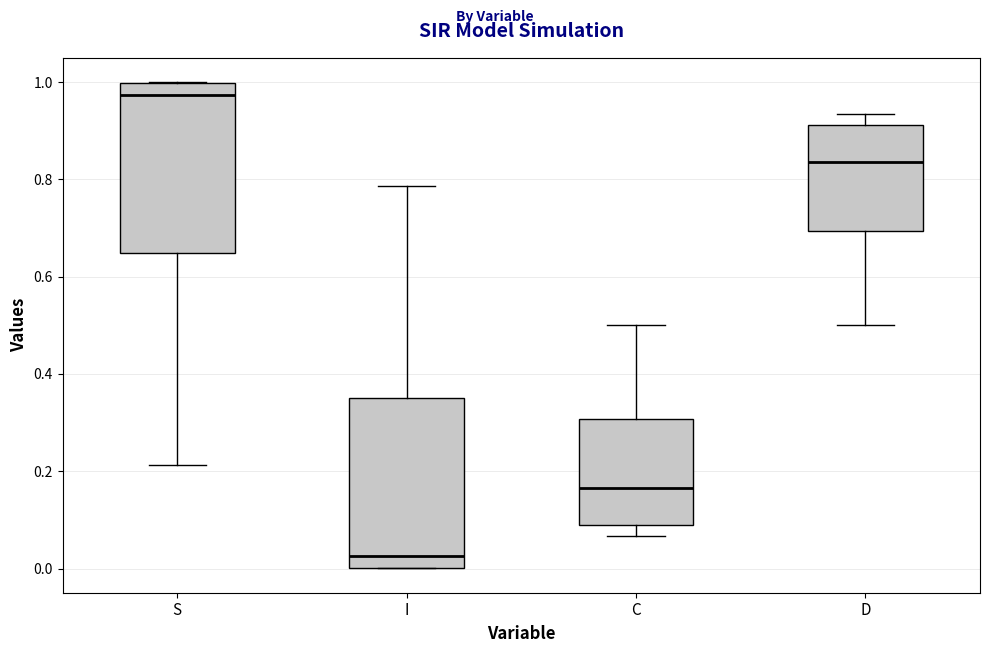

Which box's median line is the highest?

S